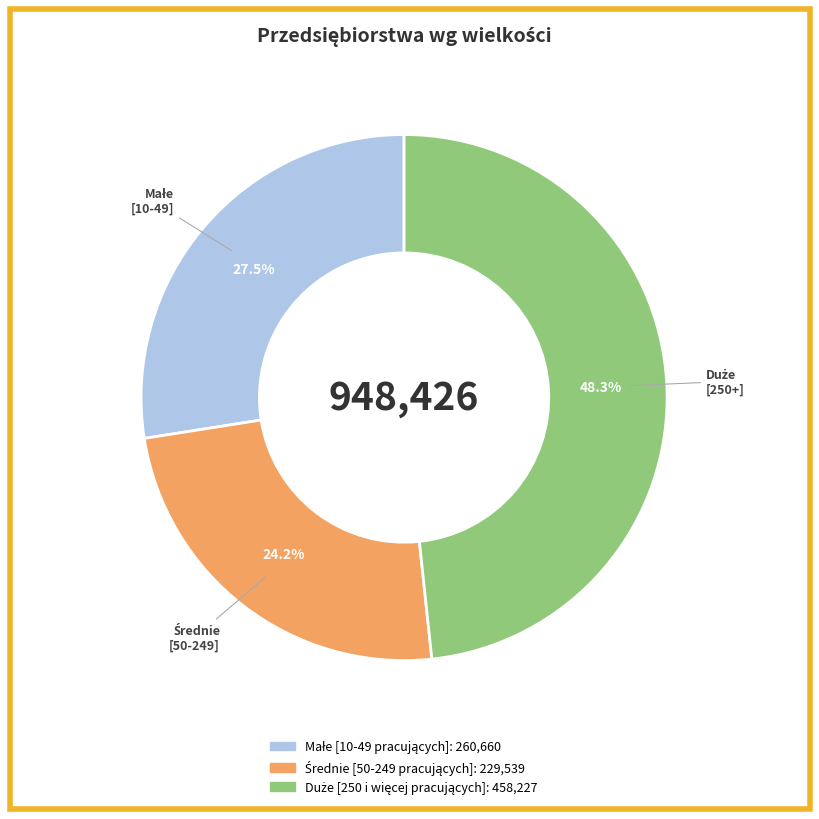

Does any single category account for the majority?

No